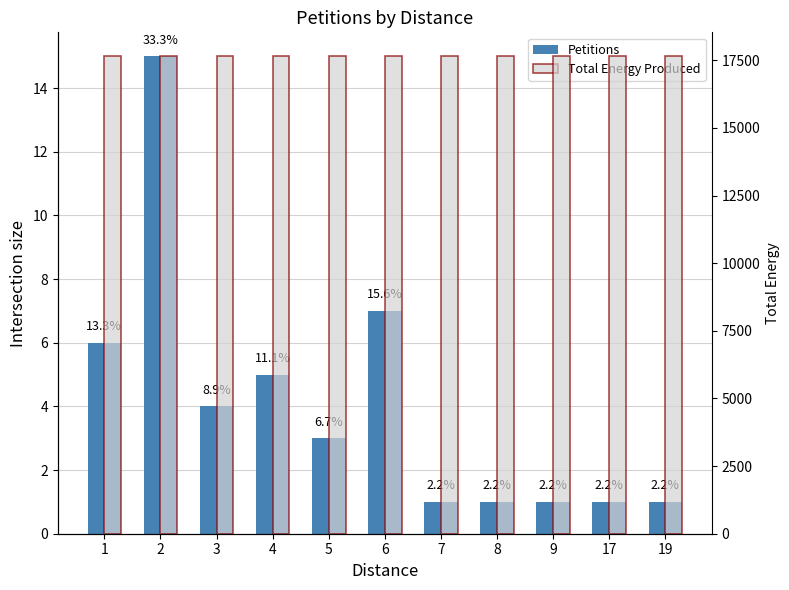

How many data points in Petitions are above 3?

5